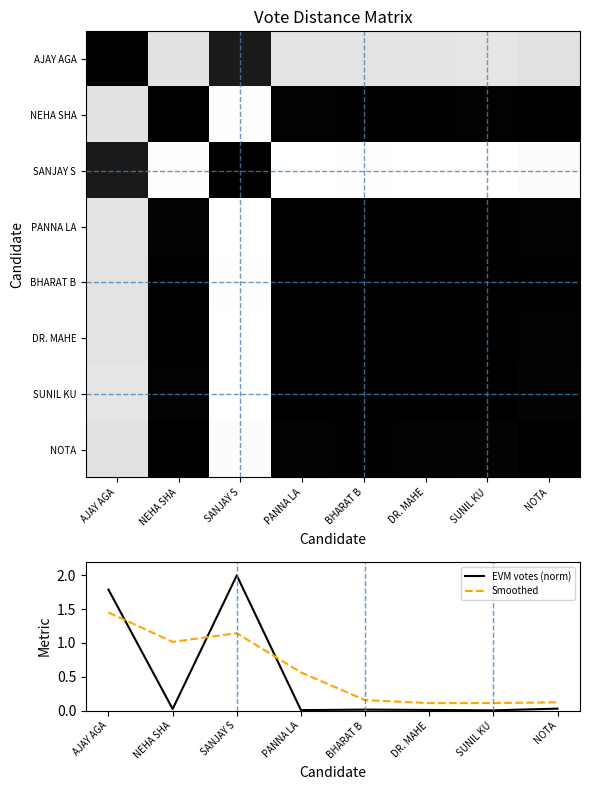

Is it true that EVM votes (norm) equals 0.0 at BHARAT B?

True